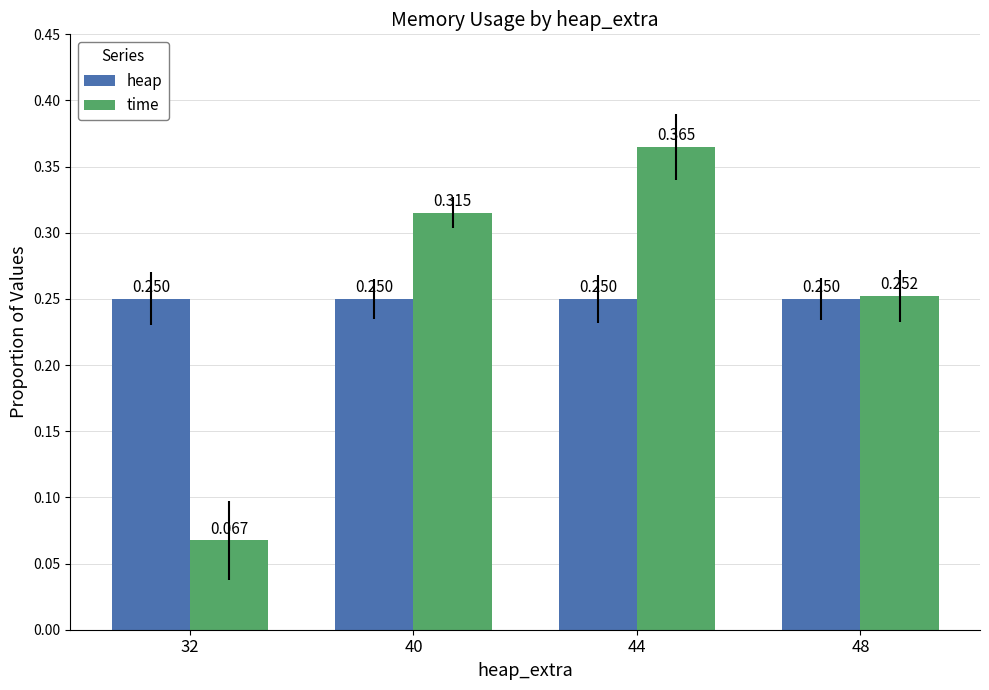

At which label is time closest to 0?

32